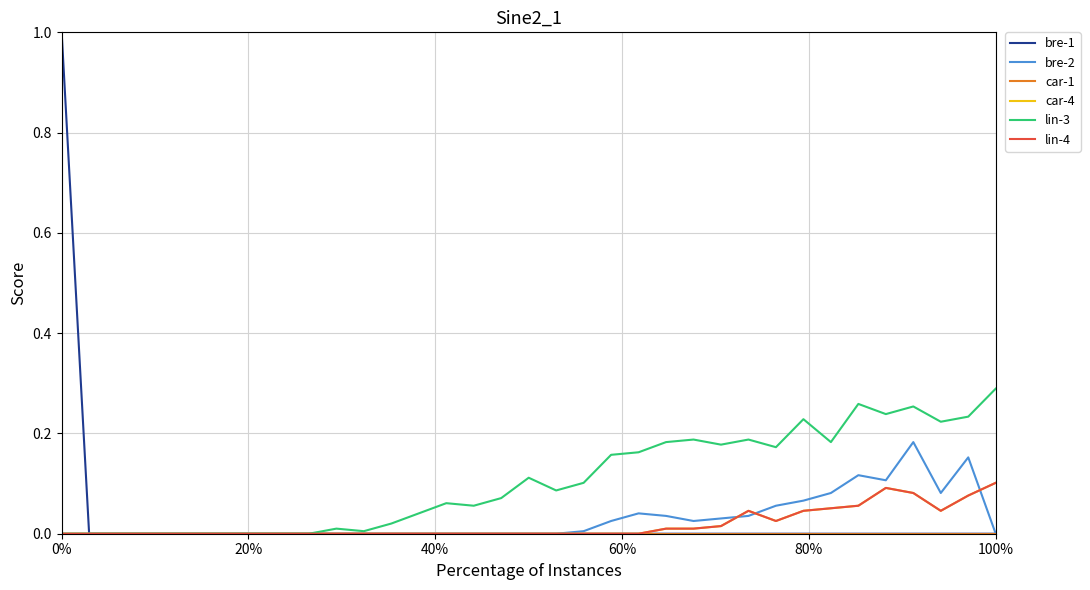

Does the chart have visible grid lines?

Yes